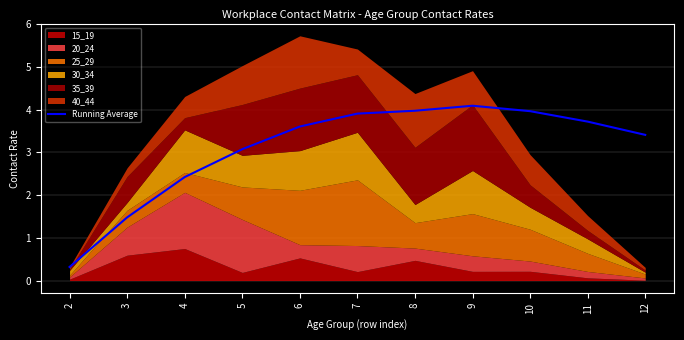

At which label does the data first exceed 3?

5